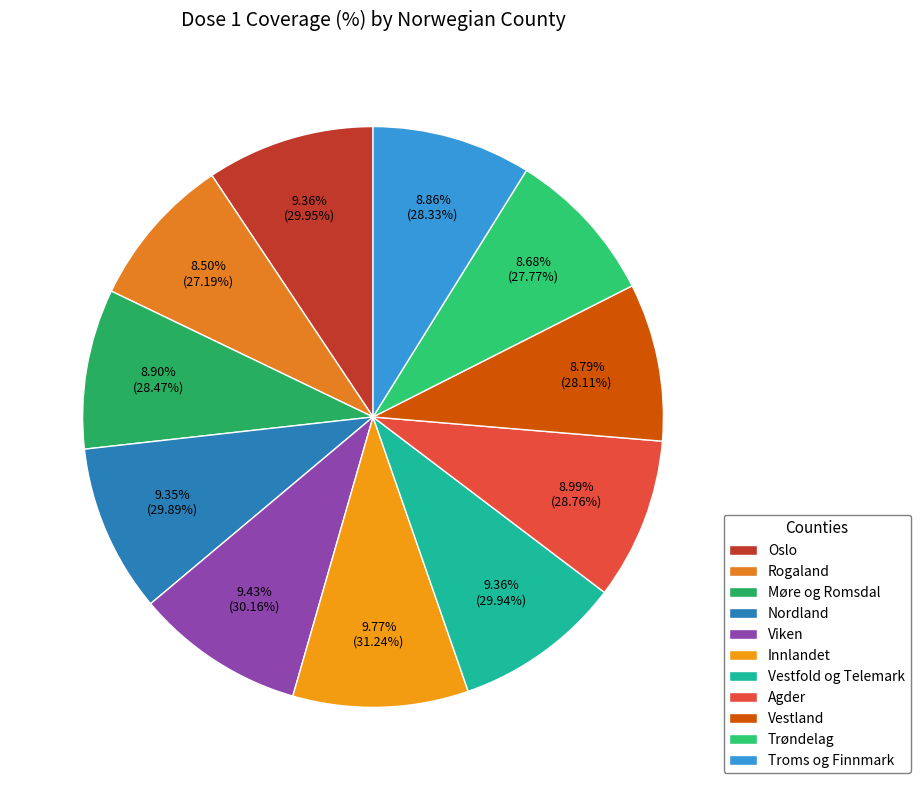

Count the number of slices in the pie.

11